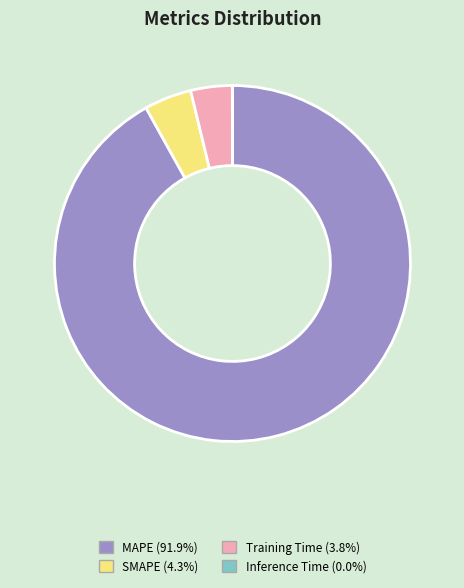

Which category has the biggest portion of the pie?

MAPE